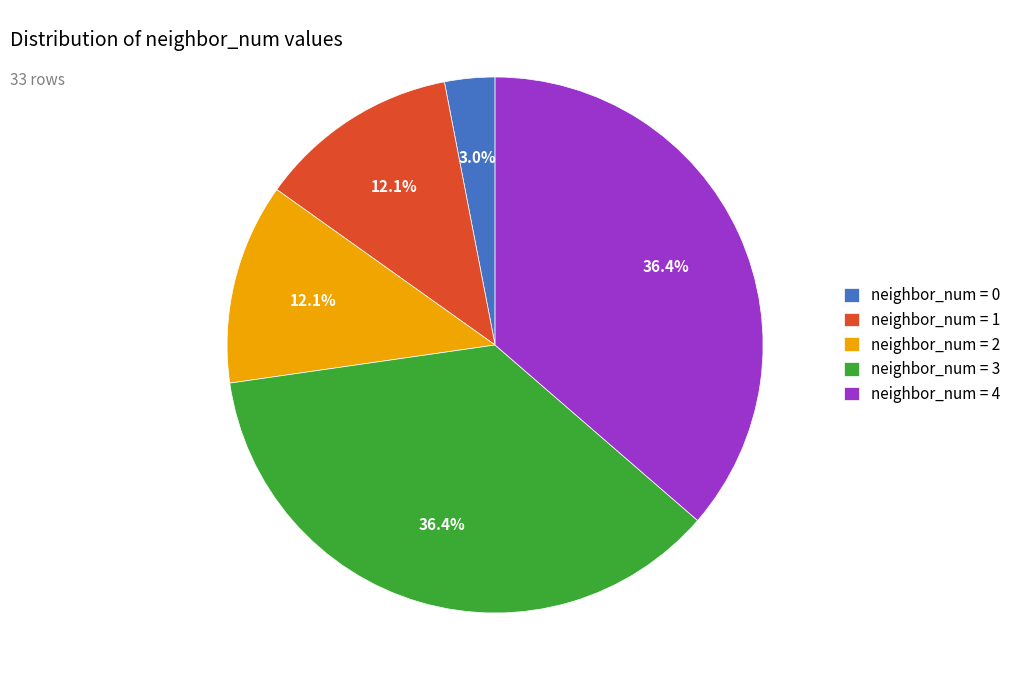

Combined, what portion of the pie is neighbor_num = 3 and neighbor_num = 0?

39.4%